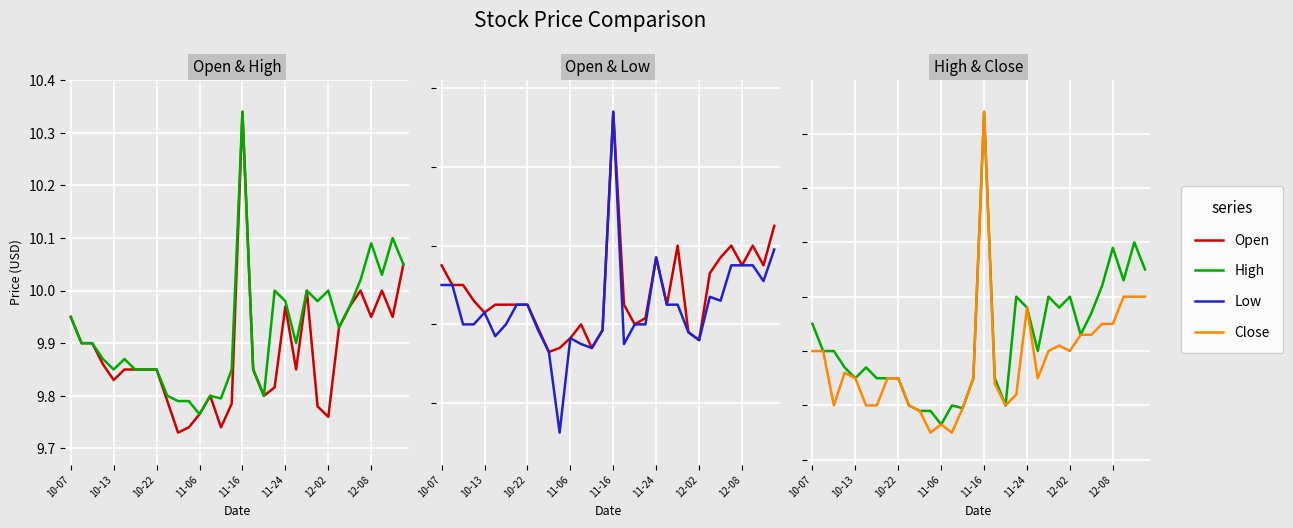

True or false: Low and High cross at least once.

False